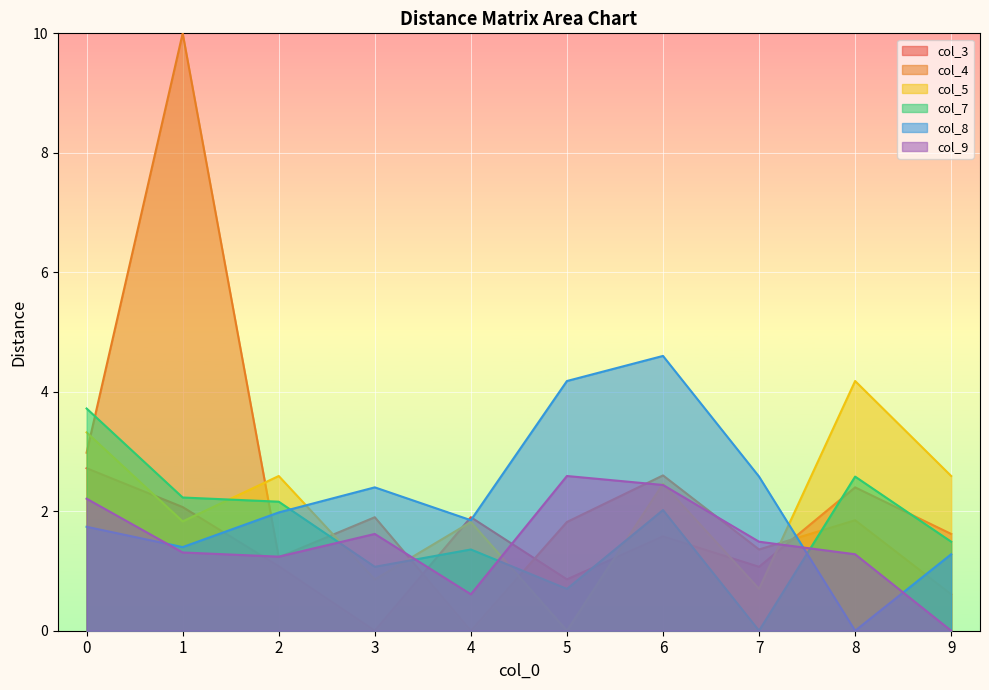

The col_8 series shows 3.7 at 3. True or false?

False